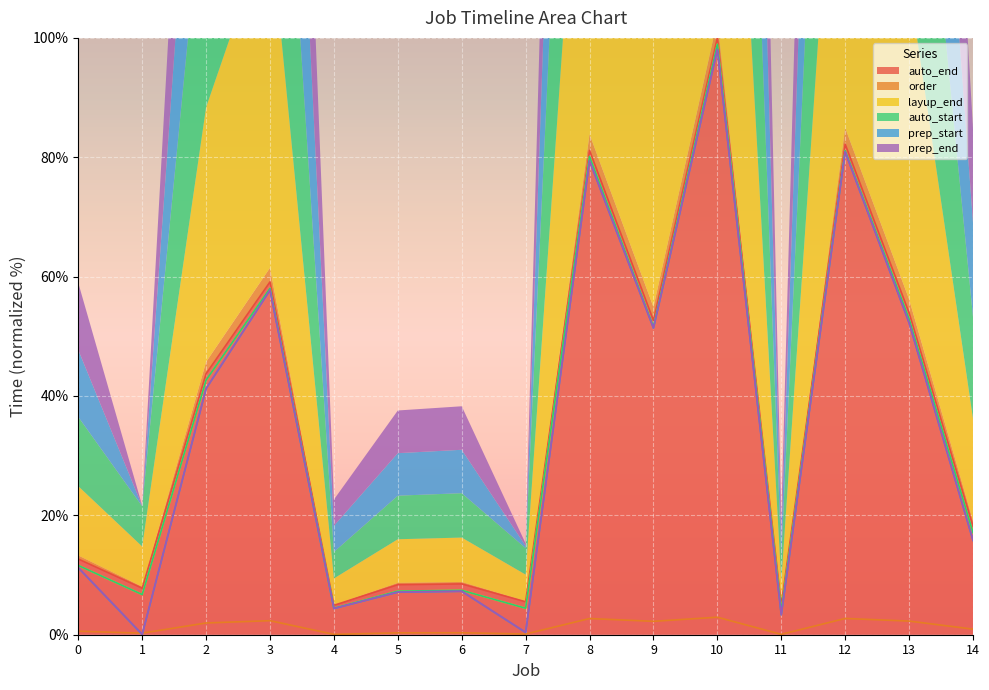

At how many categories does at least one series exceed 37?

7